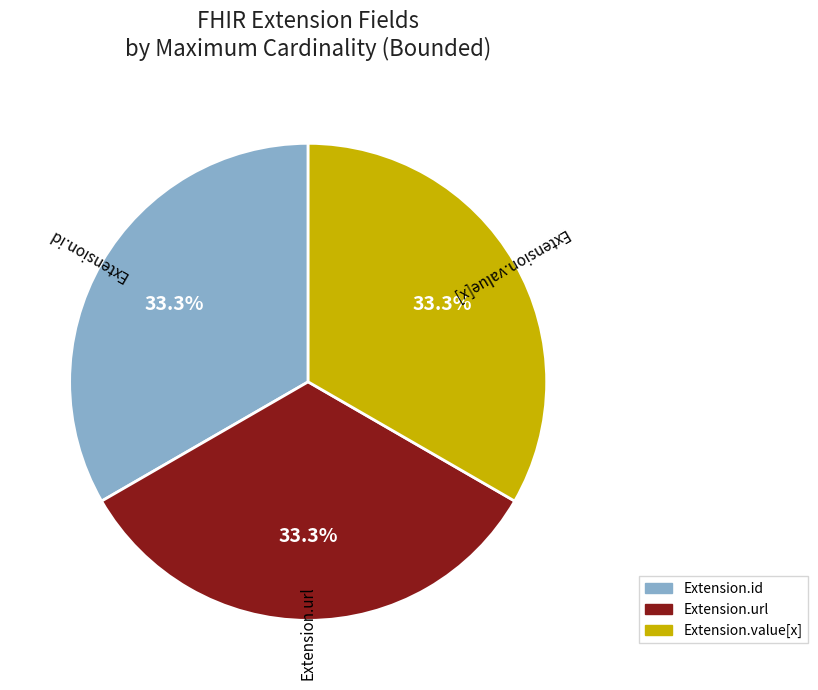

Does any single category account for the majority?

No